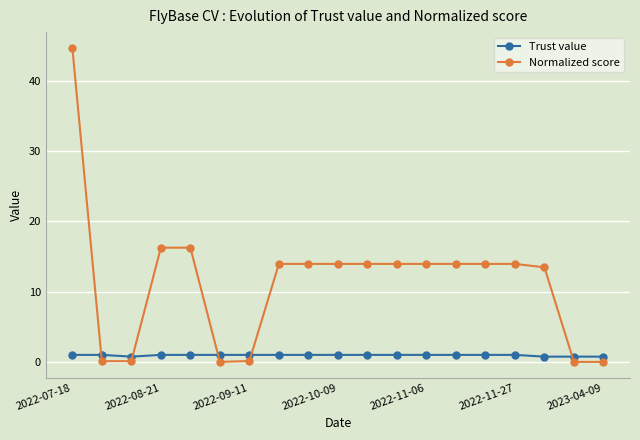

Which series has the largest total across all categories?

Normalized score